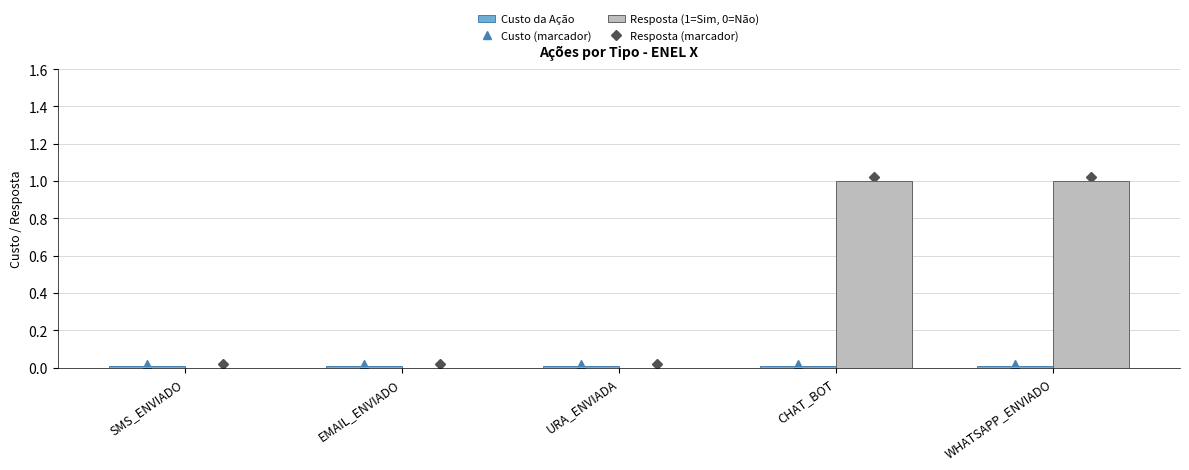

The value of Resposta (1=Sim, 0=Não) at SMS_ENVIADO is 0.0. True or false?

True